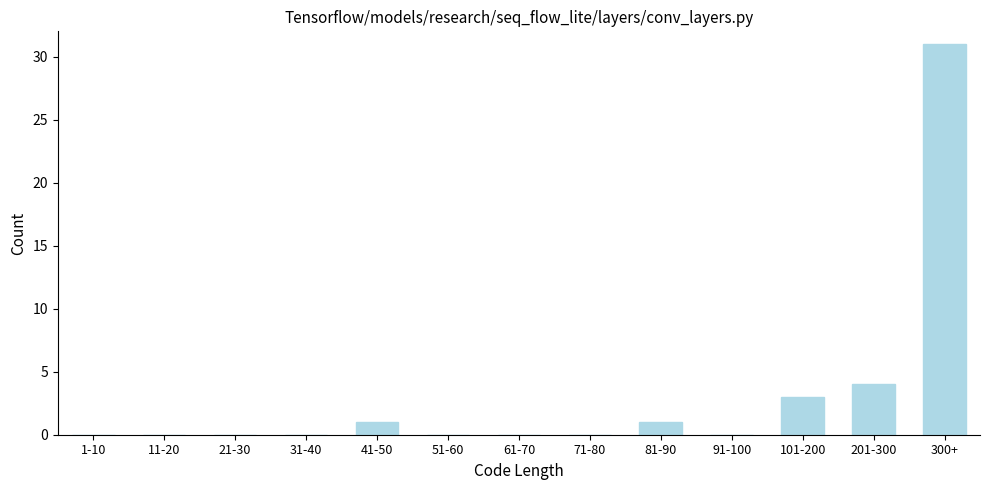

Reading left to right, list all the values displayed in this chart.

1-10=0	11-20=0	21-30=0	31-40=0	41-50=1	51-60=0	61-70=0	71-80=0	81-90=1	91-100=0	101-200=3	201-300=4	300+=31